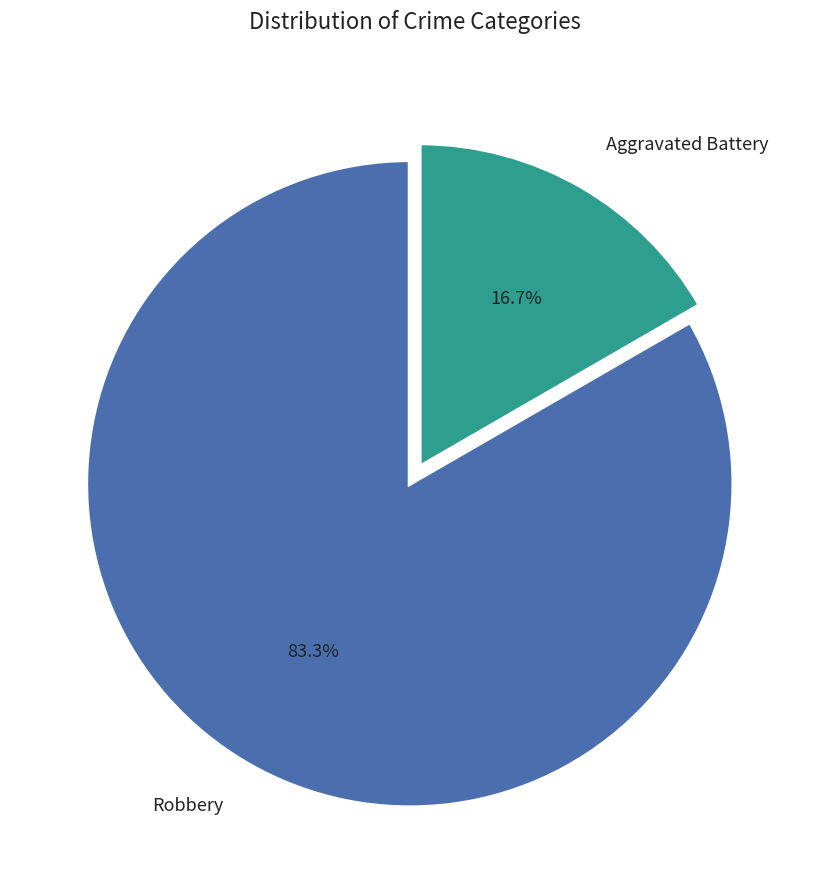

To the nearest percent, what is the average slice percentage?

50%